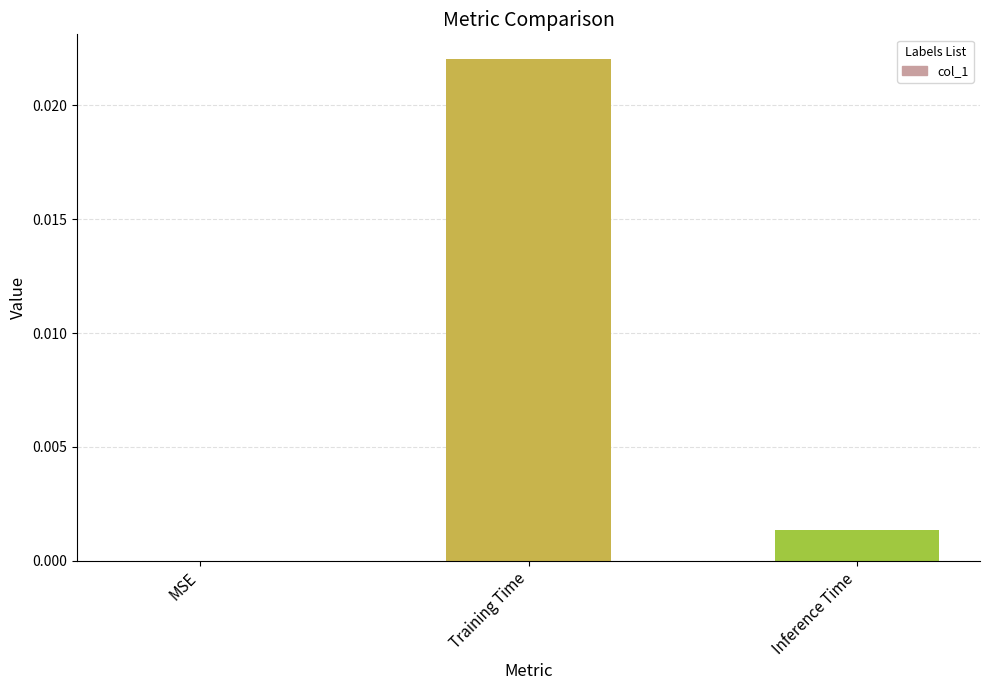

Which label corresponds to the largest value in the chart?

Training Time